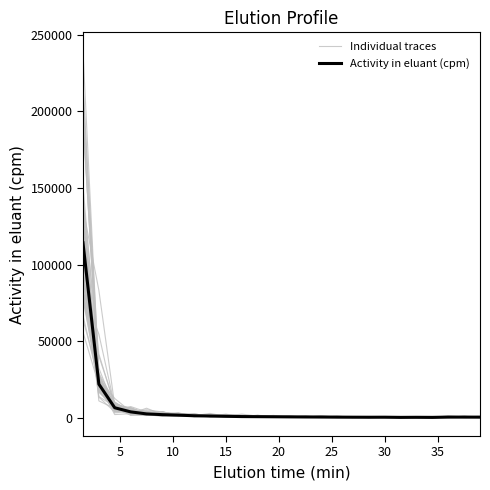

How many times do Activity in eluant (cpm) and Individual traces cross each other?

16